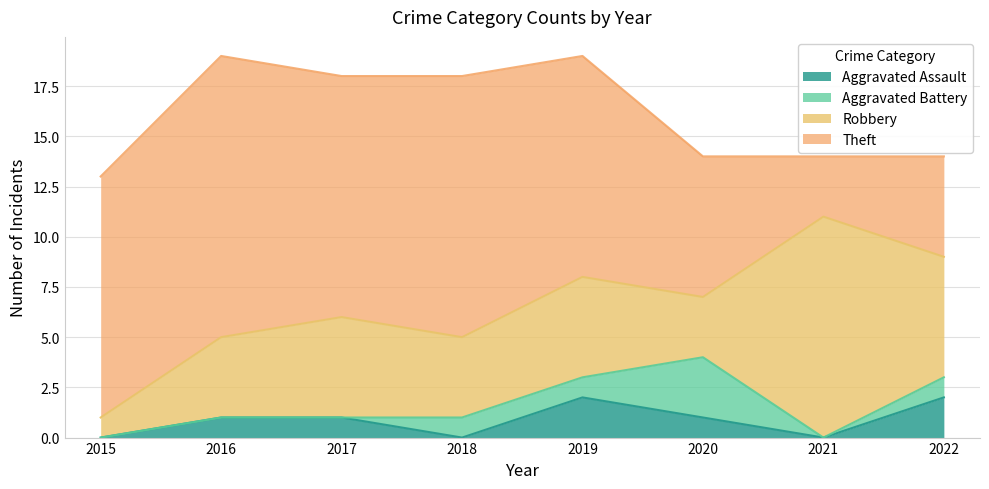

The Aggravated Battery series shows 3 at 2020. True or false?

True